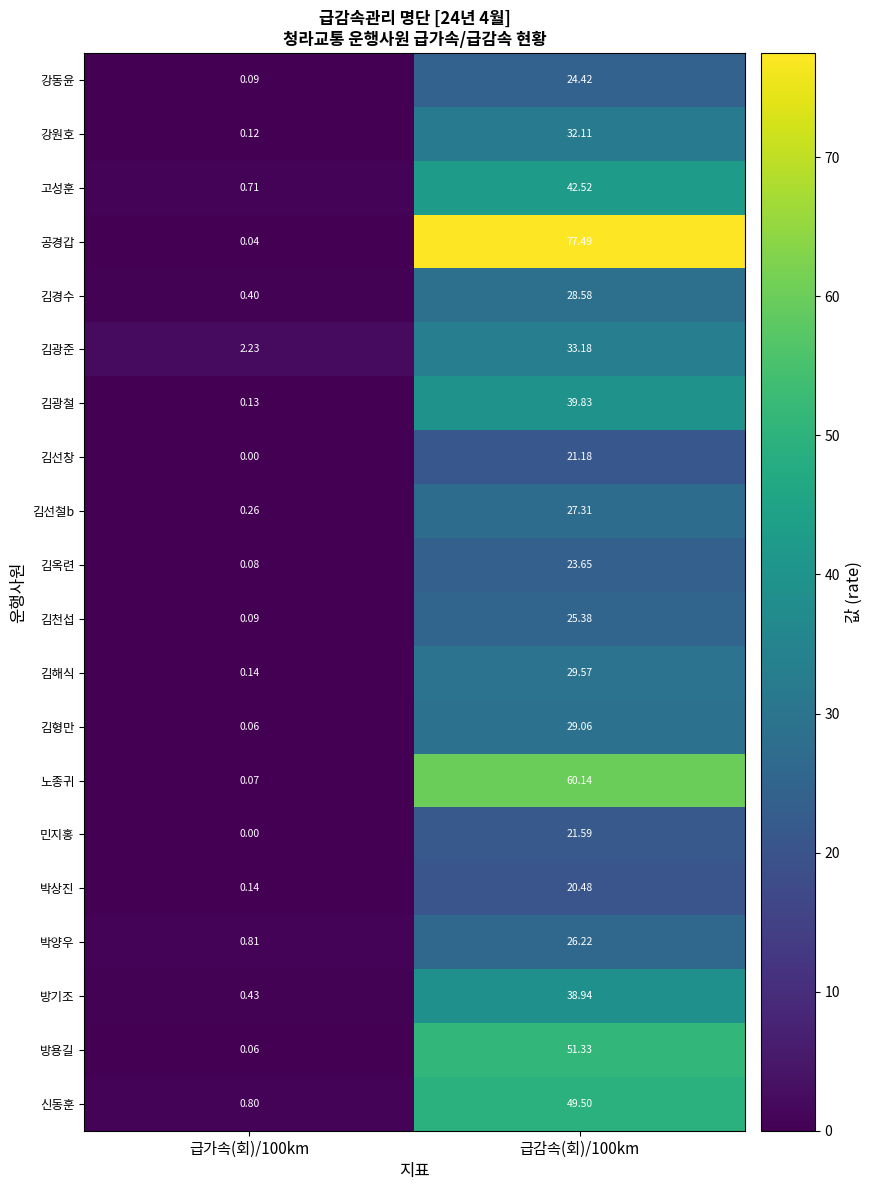

List the series in order of their peak value, highest first.

공경갑, 노종귀, 방용길, 신동훈, 고성훈, 김광철, 방기조, 김광준, 강원호, 김해식, 김형만, 김경수, 김선철b, 박양우, 김천섭, 강동윤, 김옥련, 민지홍, 김선창, 박상진